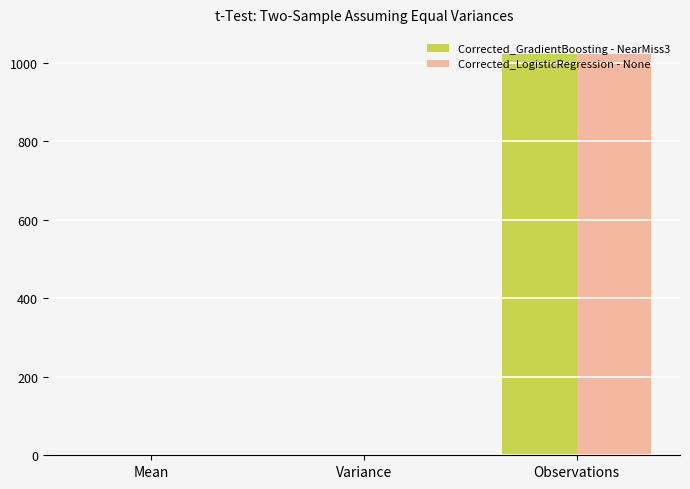

Is it true that Corrected_LogisticRegression - None equals 1598.2 at Observations?

False